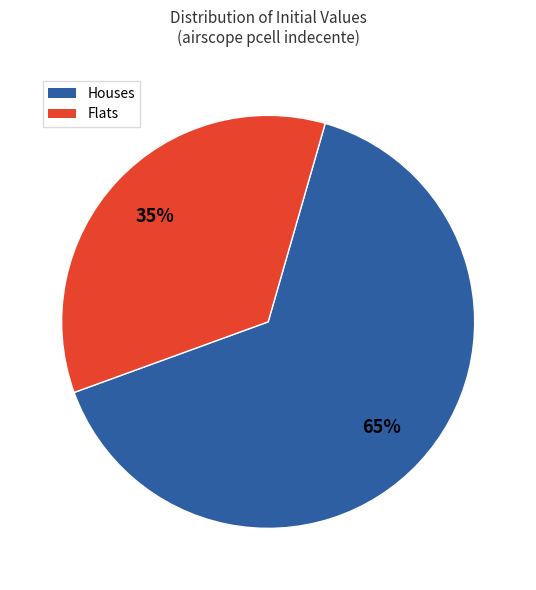

How many segments does this pie chart have?

2